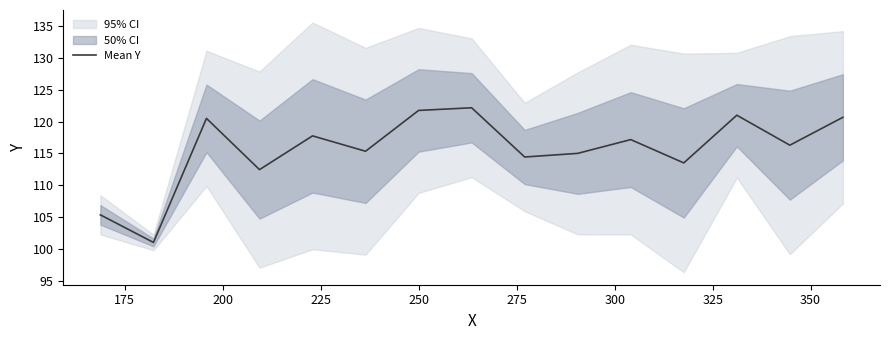

What is the smallest value displayed?

101.0